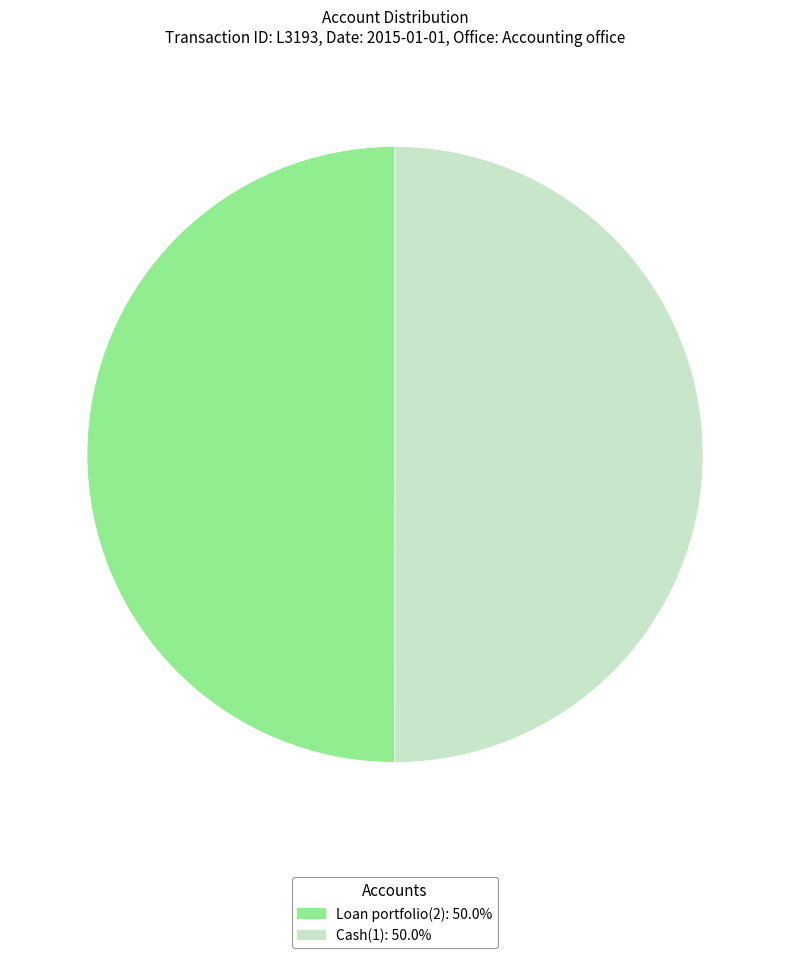

Combined, do Loan portfolio(2) and Cash(1) account for over 50%?

Yes